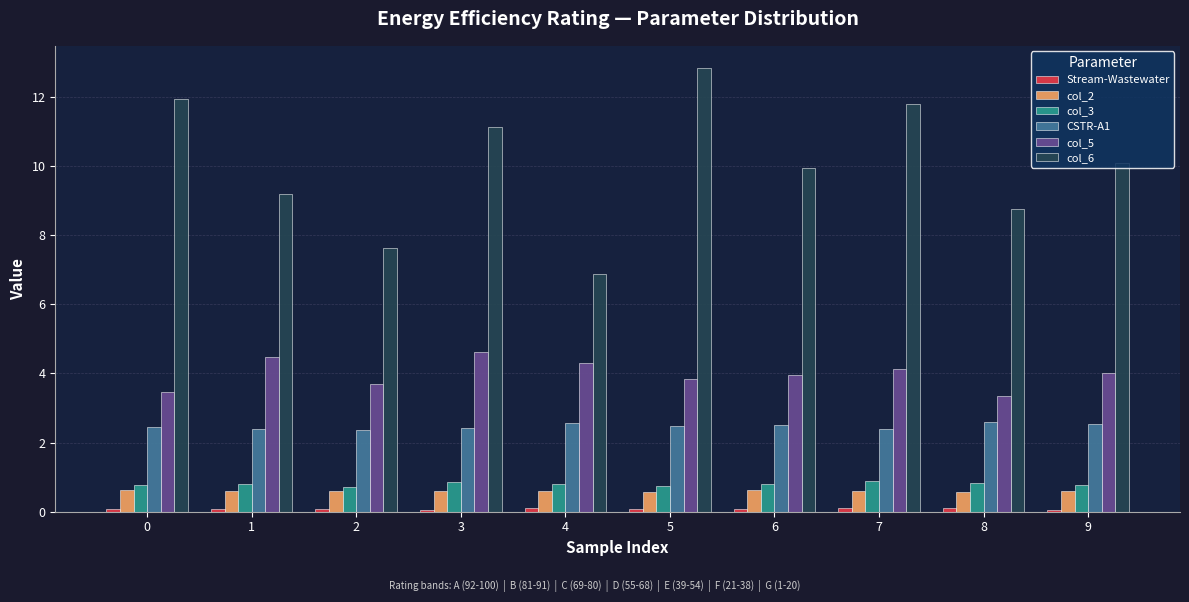

What is the difference between the maximum and second lowest values in the CSTR-A1 series?

0.2